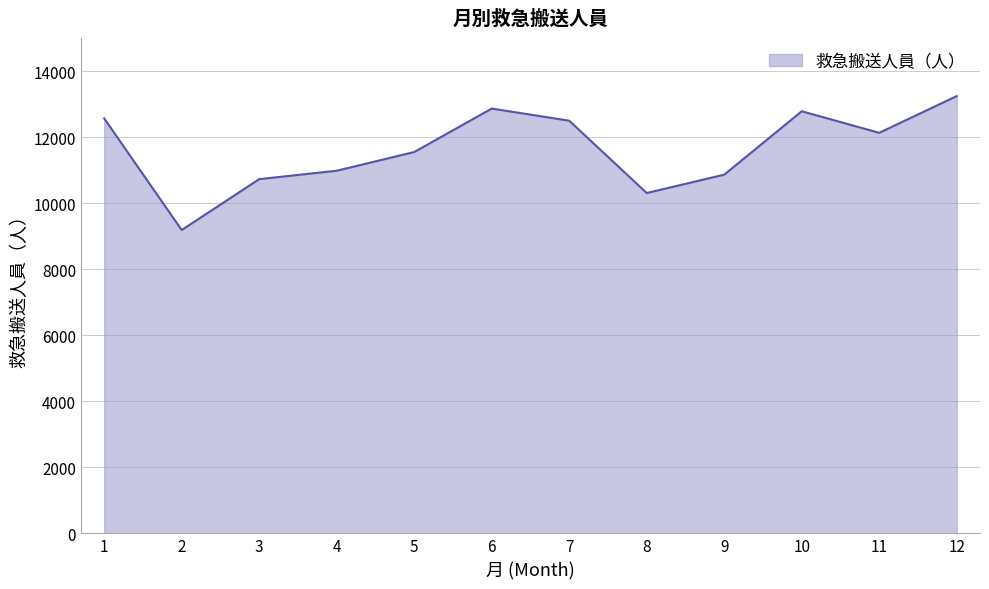

Reading left to right, transcribe all the data shown in this chart.

12568	9187	10728	10983	11549	12866	12498	10308	10864	12784	12131	13244